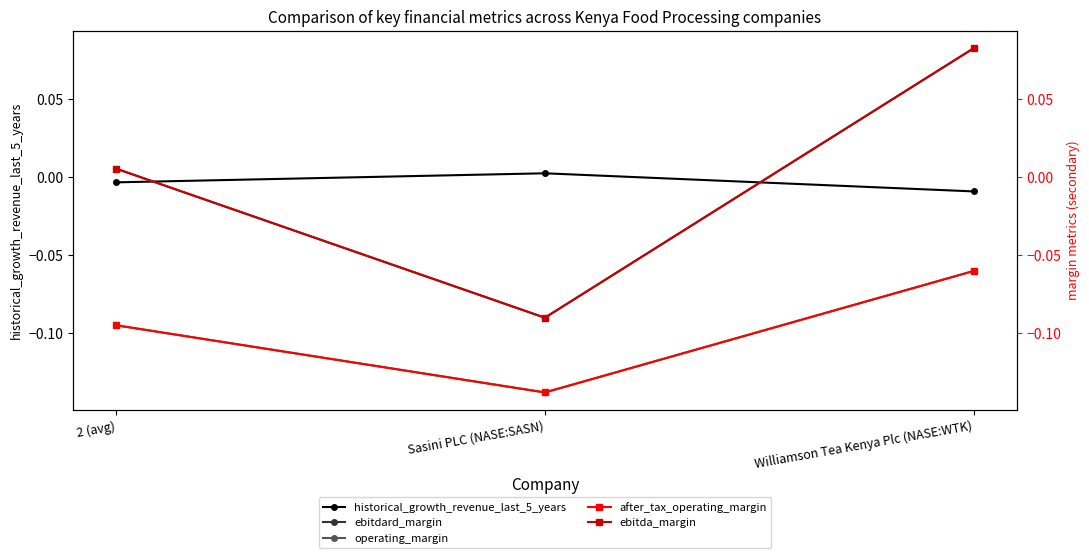

Does the chart display data point markers on the line(s)?

Yes